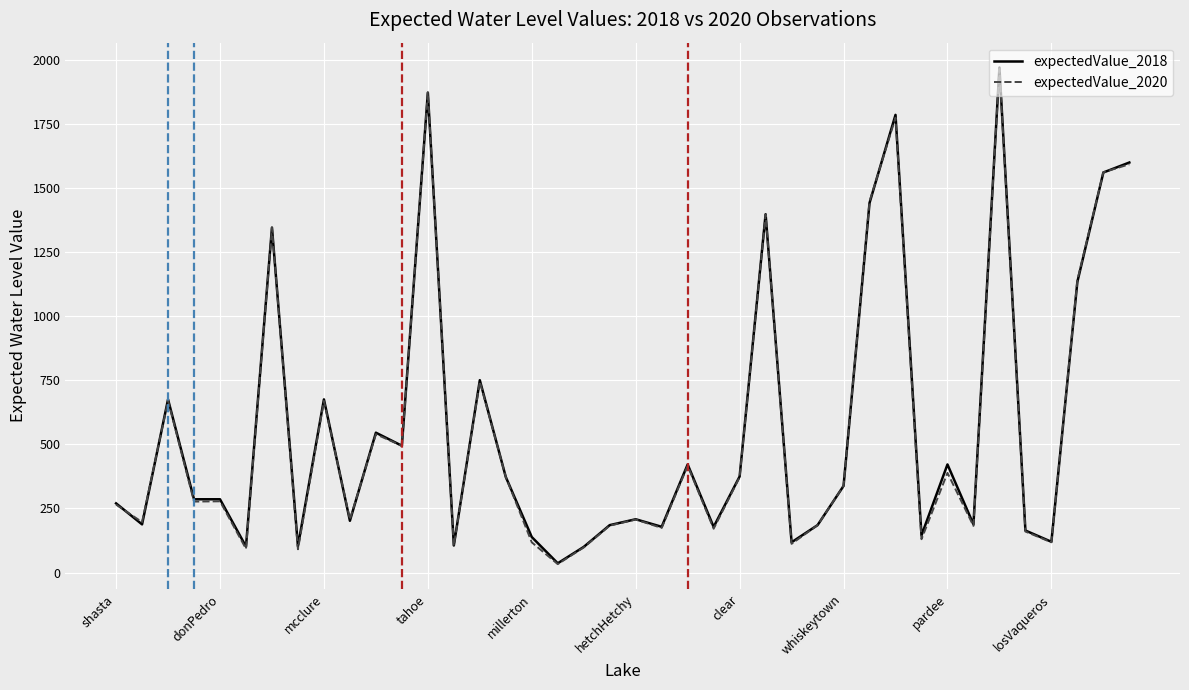

What is the sum of all expectedValue_2018 values?

22679.5